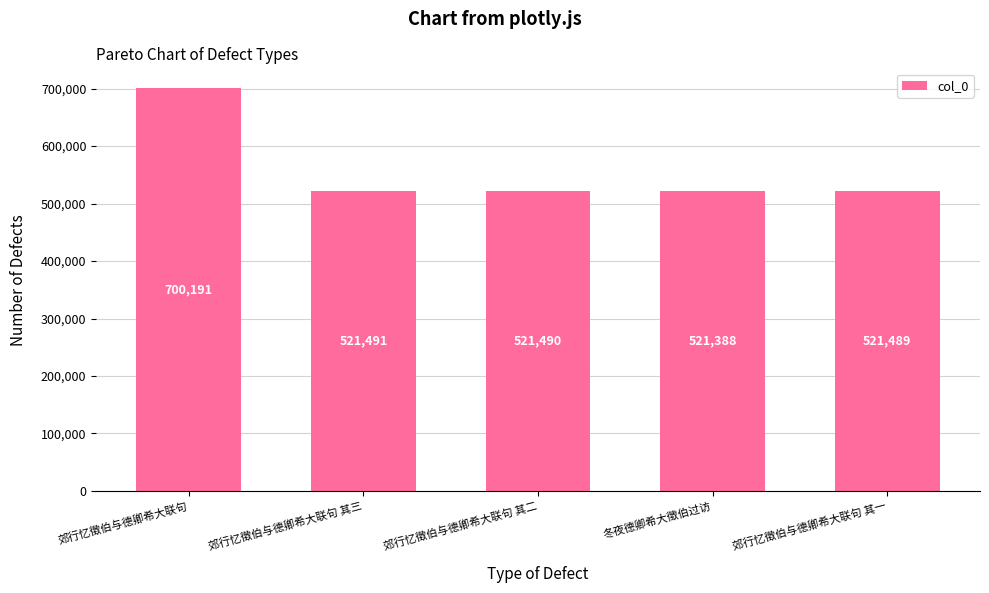

Approximately how many times larger is the value at 郊行忆徵伯与德卿希大联句 compared to 郊行忆徵伯与德卿希大联句 其三?

1.3